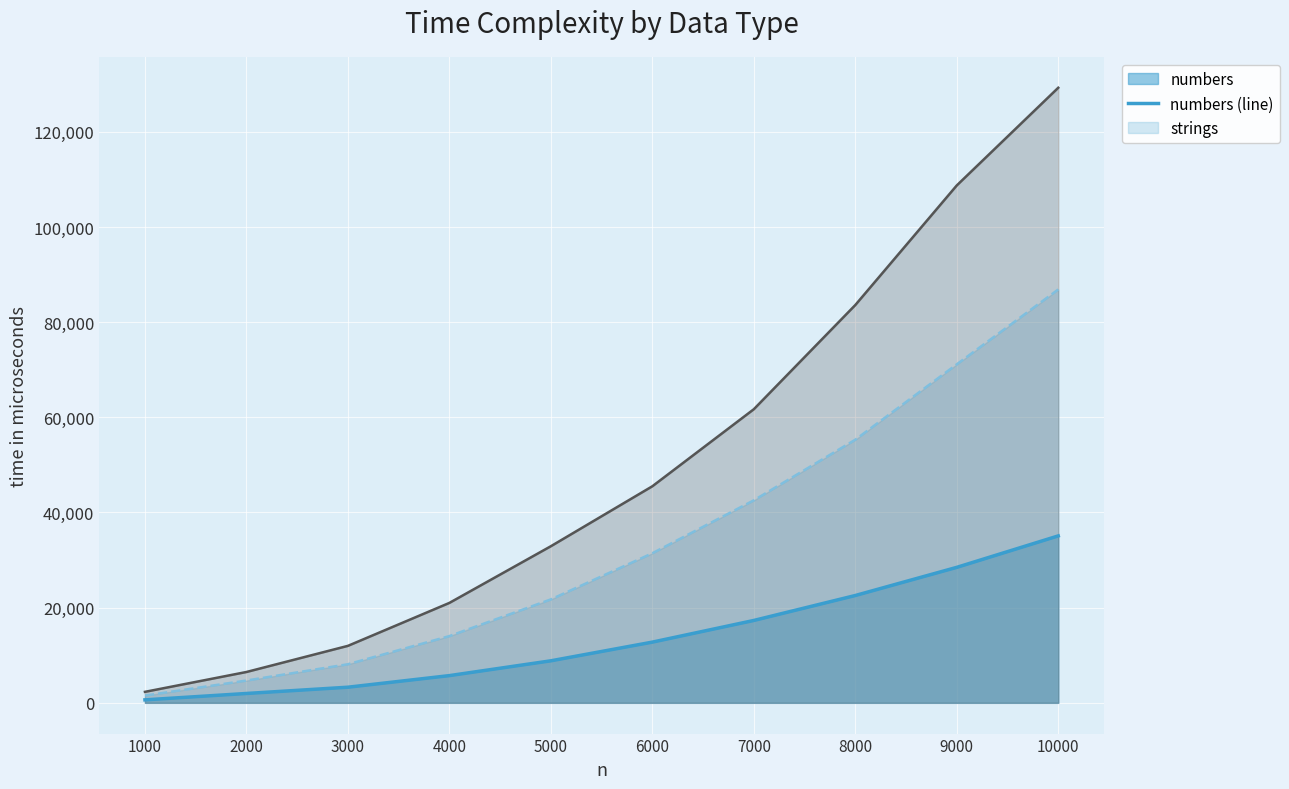

What is the spread (max minus min) of values at 4000?

15280.7